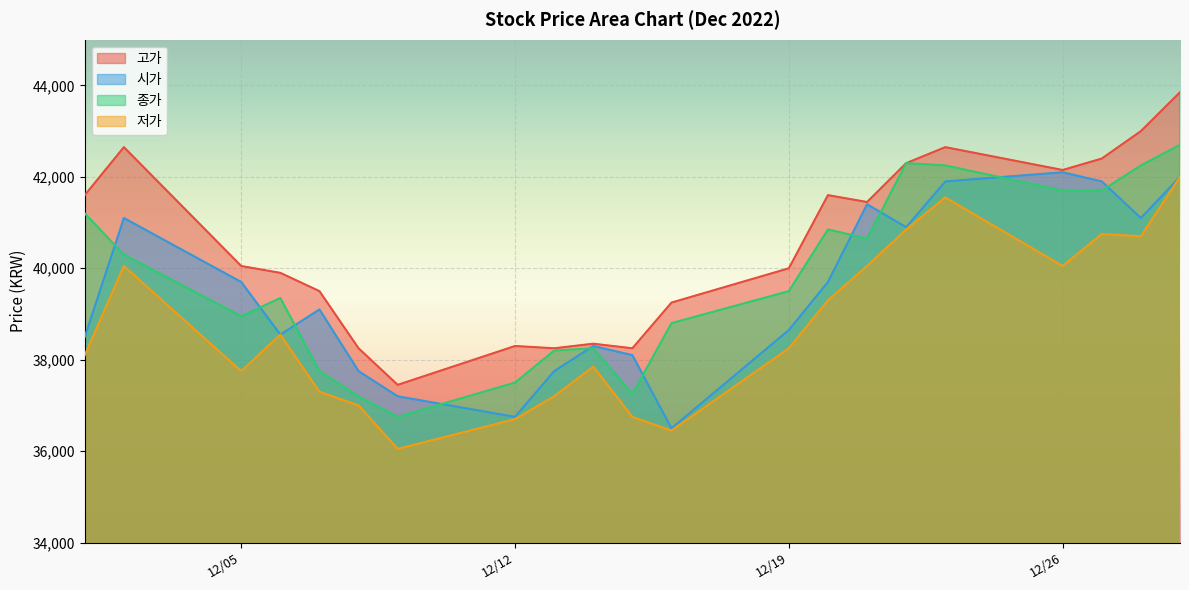

Between 2022-12-13 and 2022-12-21, which series saw the biggest shift?

시가